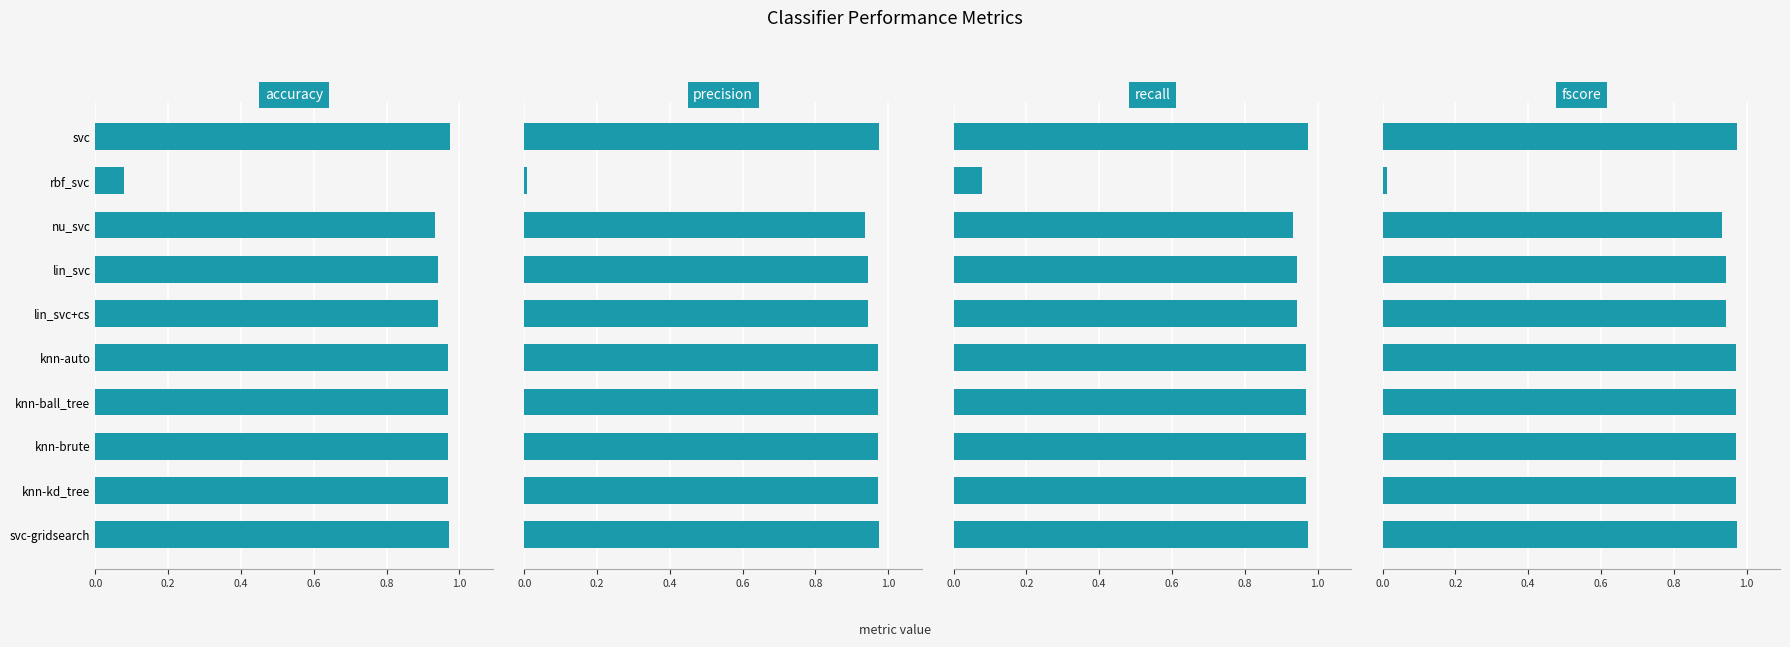

What is the difference between the maximum and minimum values in the recall series?

0.9